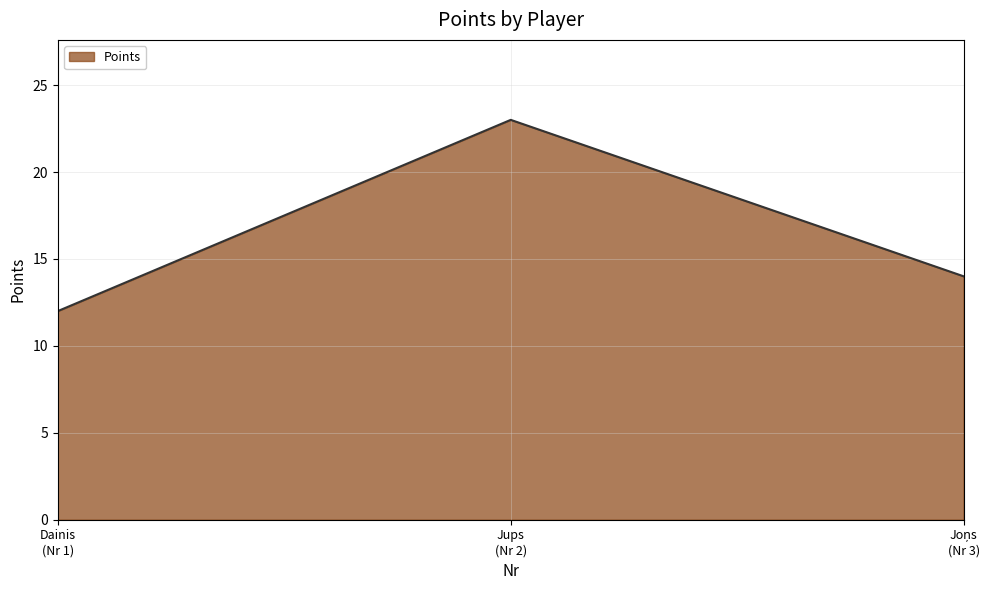

What is the smallest value displayed?

12